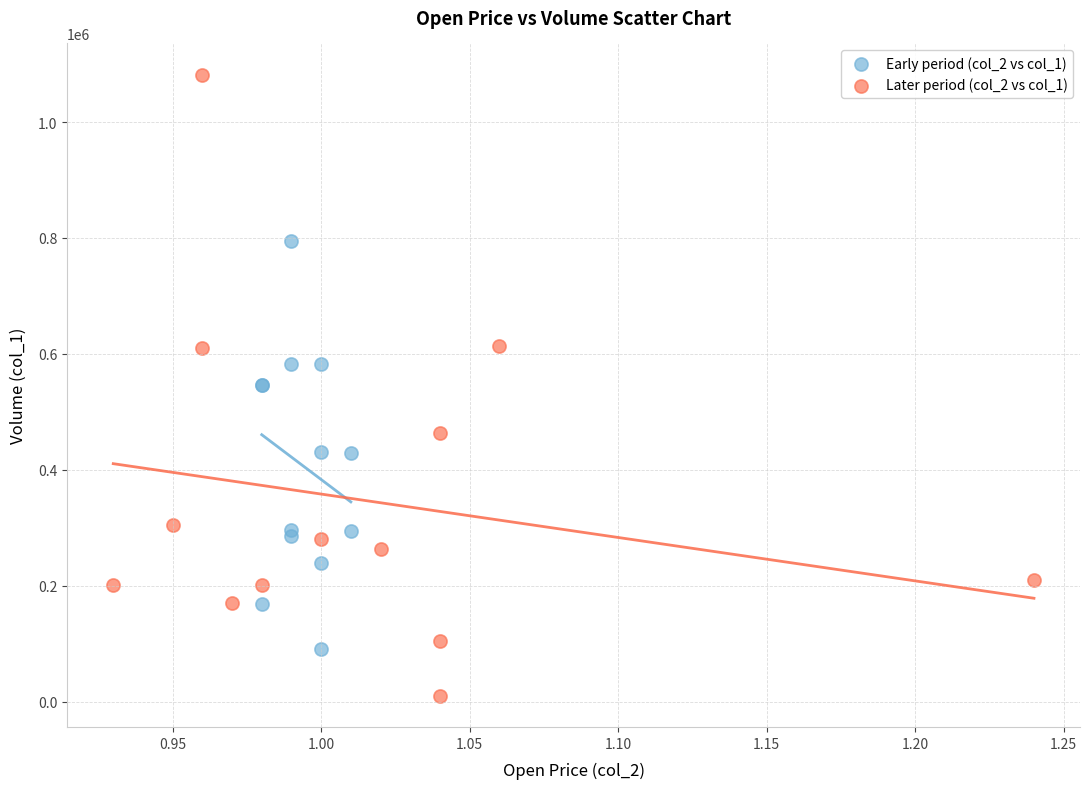

What are all the series names shown in the legend?

Early period (col_2 vs col_1), Later period (col_2 vs col_1)